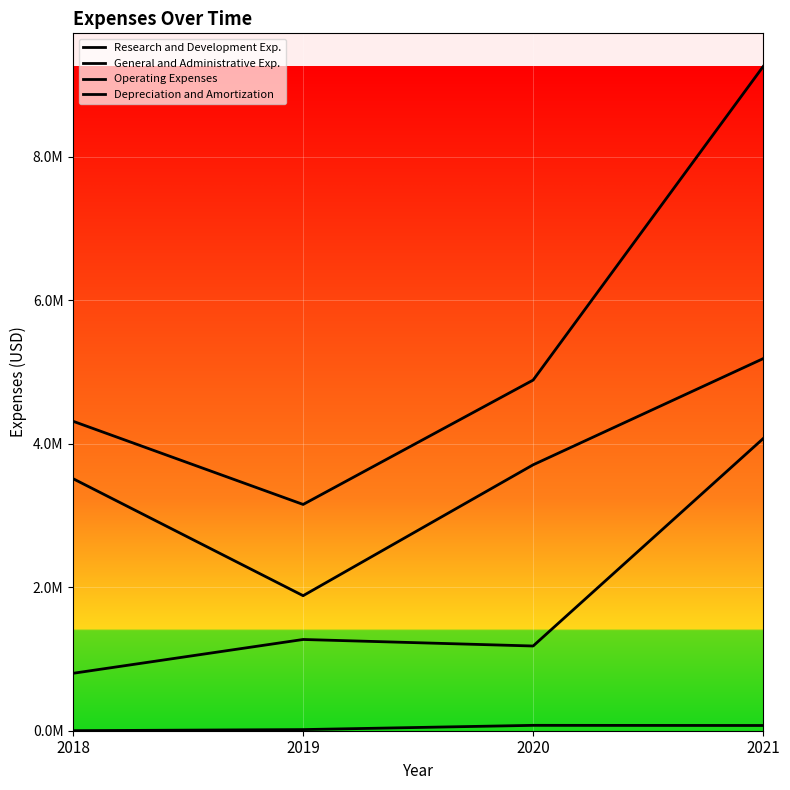

What is the total value across all series at 2021?

18591000